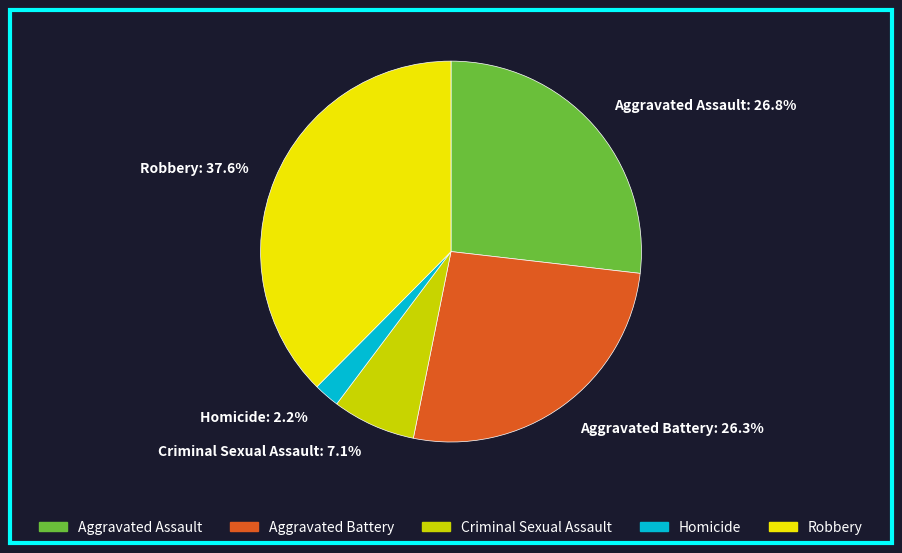

What is the smallest slice in the pie chart?

Homicide